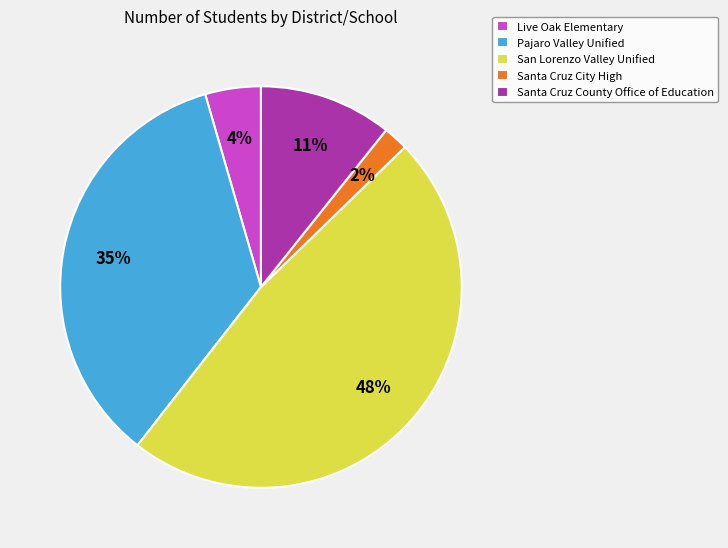

True or false: San Lorenzo Valley Unified accounts for 48% of the total.

True